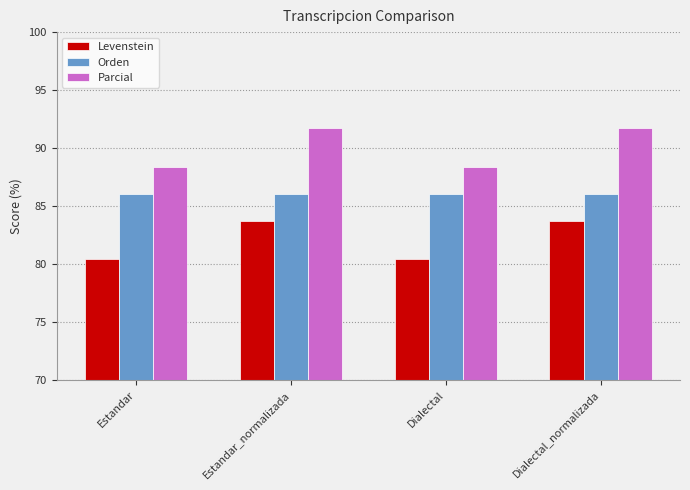

What is the sum of all Levenstein values?

328.1